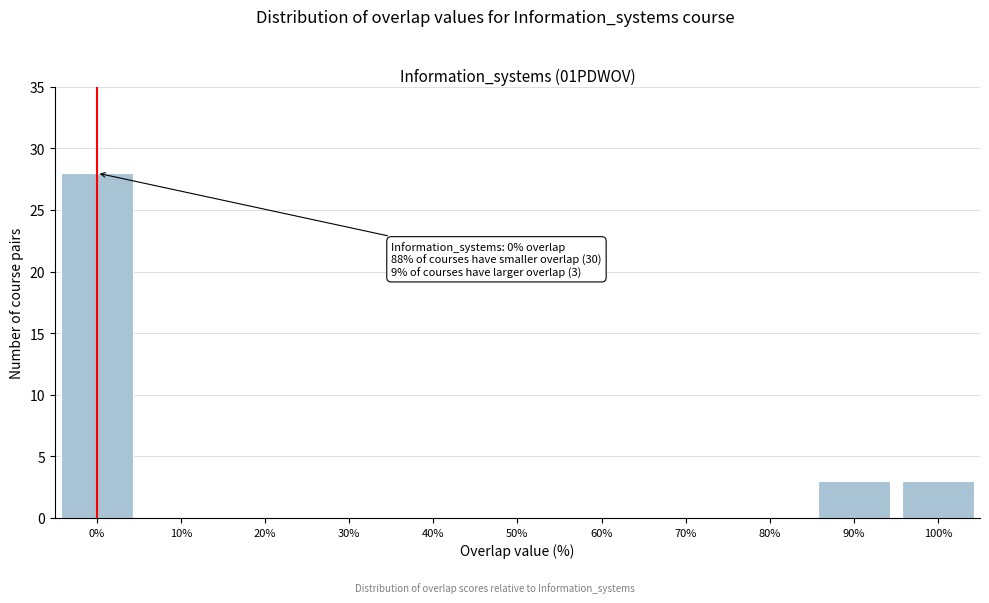

Reading left to right, what are all the values shown in this chart?

0%=28	10%=0	20%=0	30%=0	40%=0	50%=0	60%=0	70%=0	80%=0	90%=3	100%=3